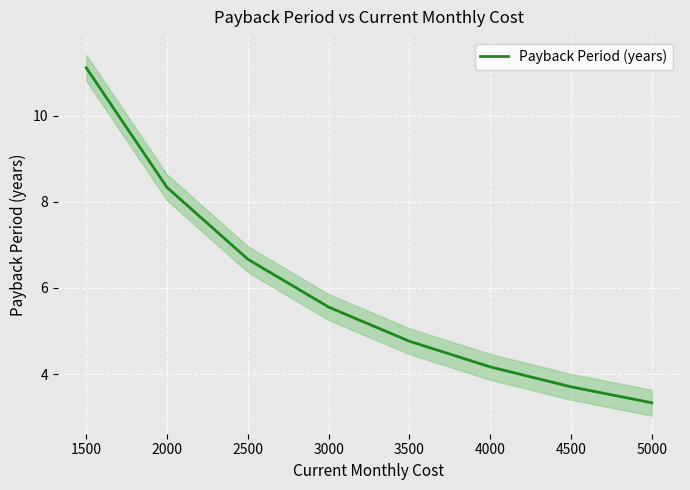

True or false: Payback Period (years) has a value of 4.8 at 3500.

True